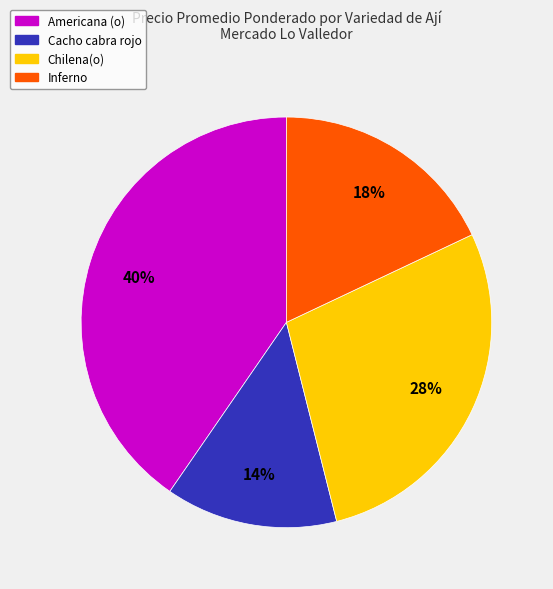

To the nearest percent, what is the combined percentage of Chilena(o) and Cacho cabra rojo?

42%